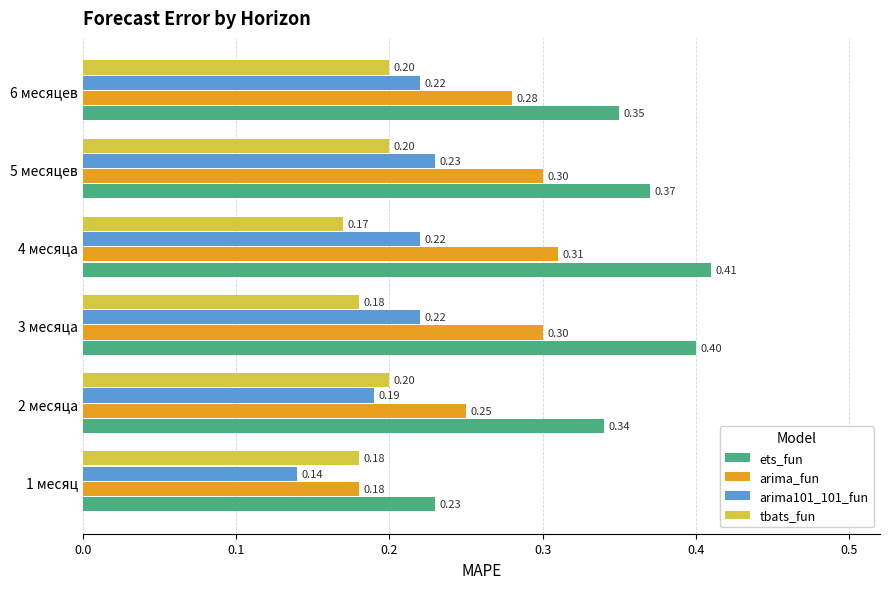

Which series has the widest spread of values?

ets_fun